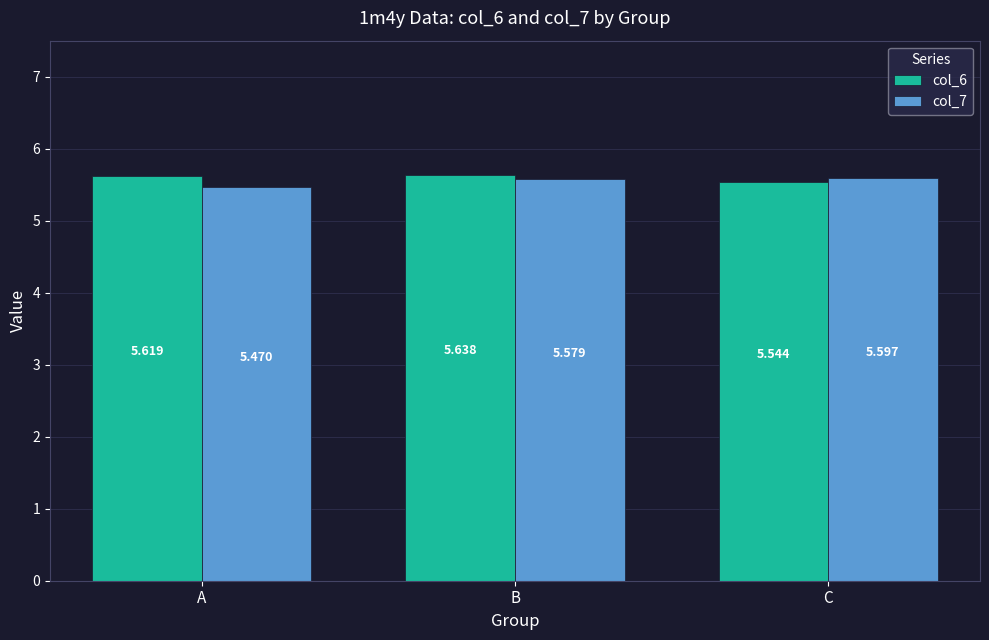

Does the chart contain any negative values?

No